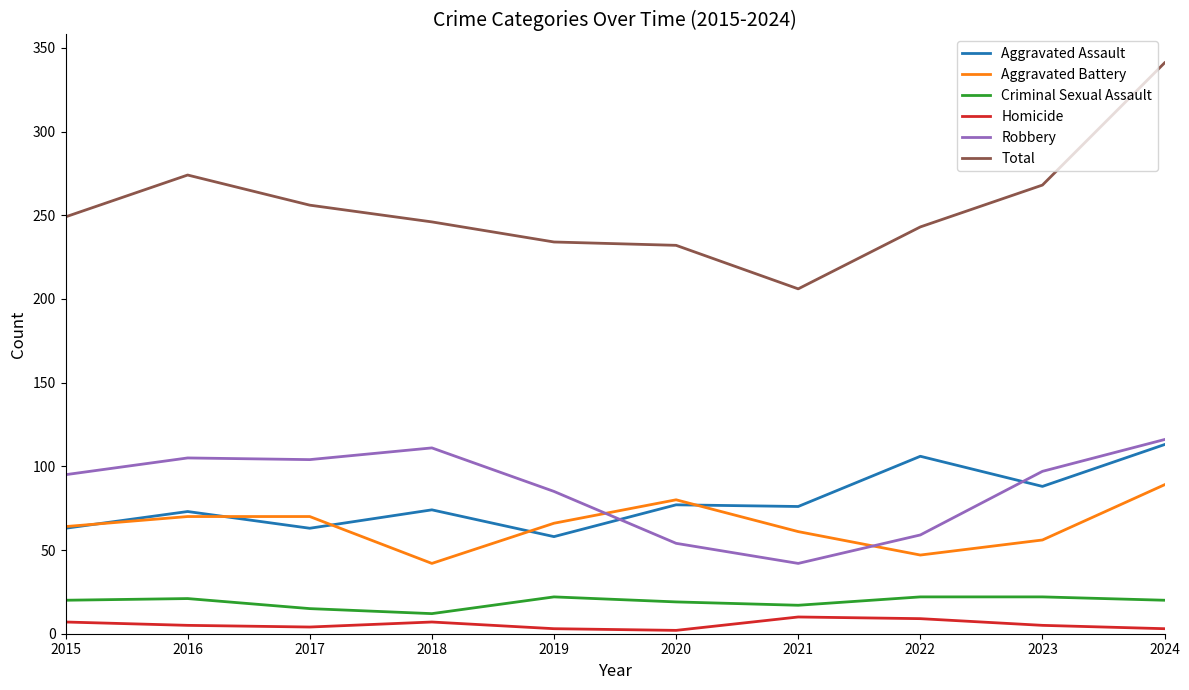

Is this an area chart (filled region under the line)?

No